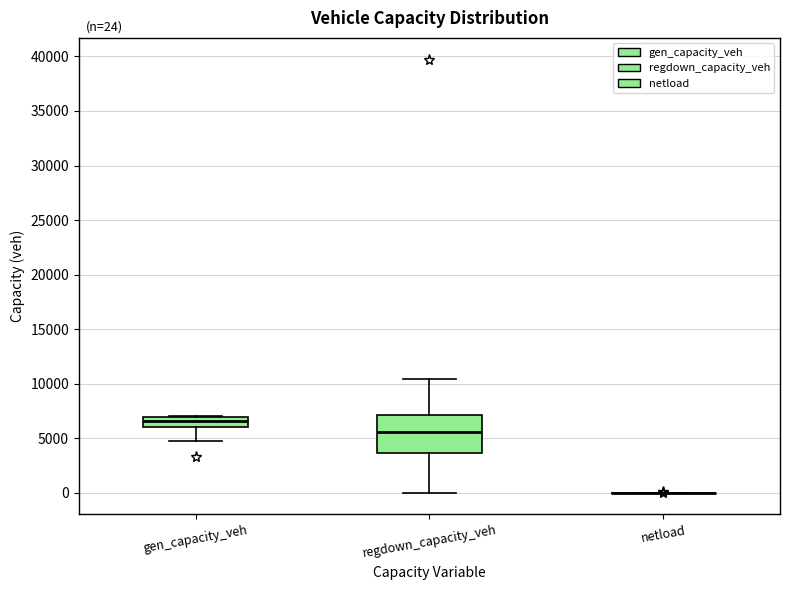

Which box is the tallest, from its lower edge to its upper edge?

regdown_capacity_veh